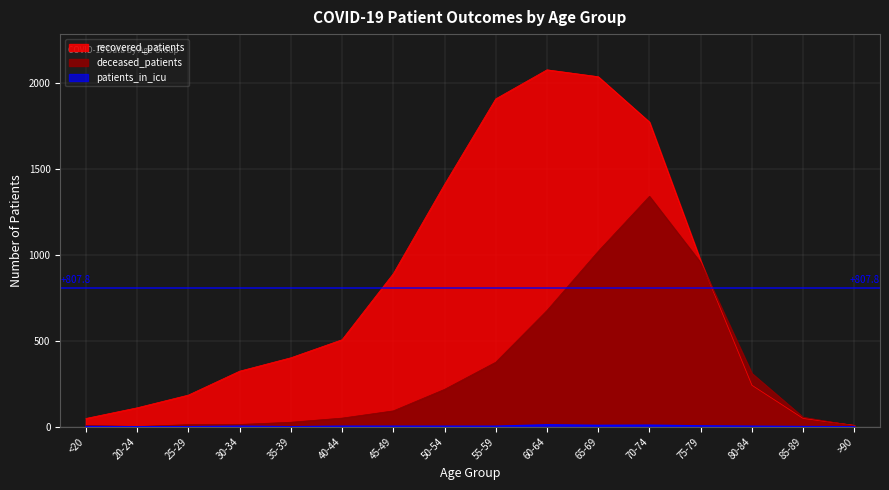

What are all the series names shown in the legend?

deceased_patients, recovered_patients, patients_in_icu